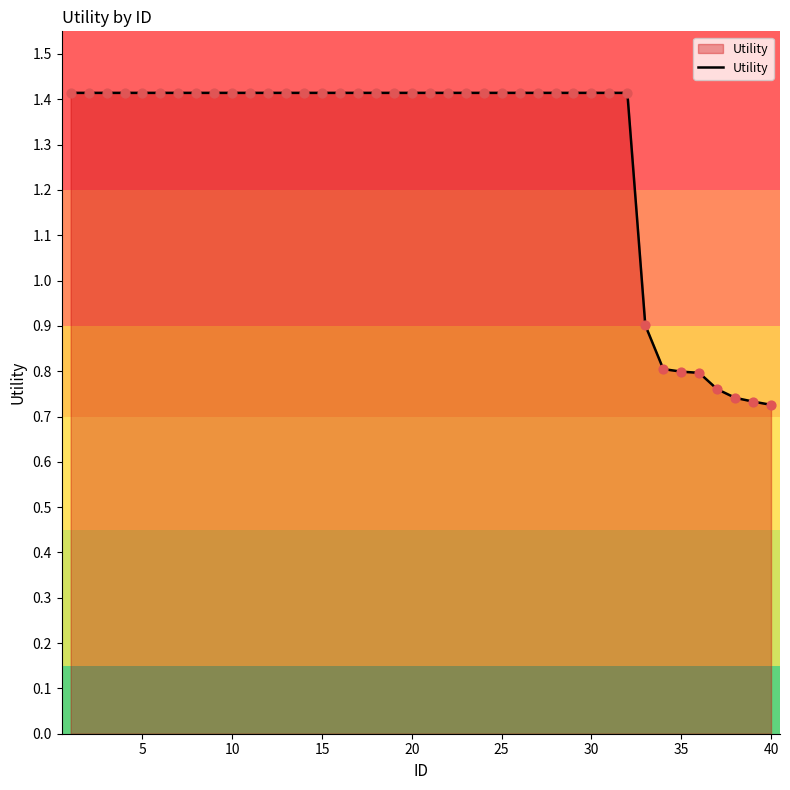

What is the greatest value displayed?

1.4